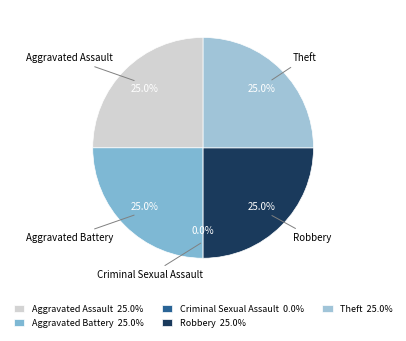

What percentage is the Aggravated Assault slice, to the nearest percent?

25%